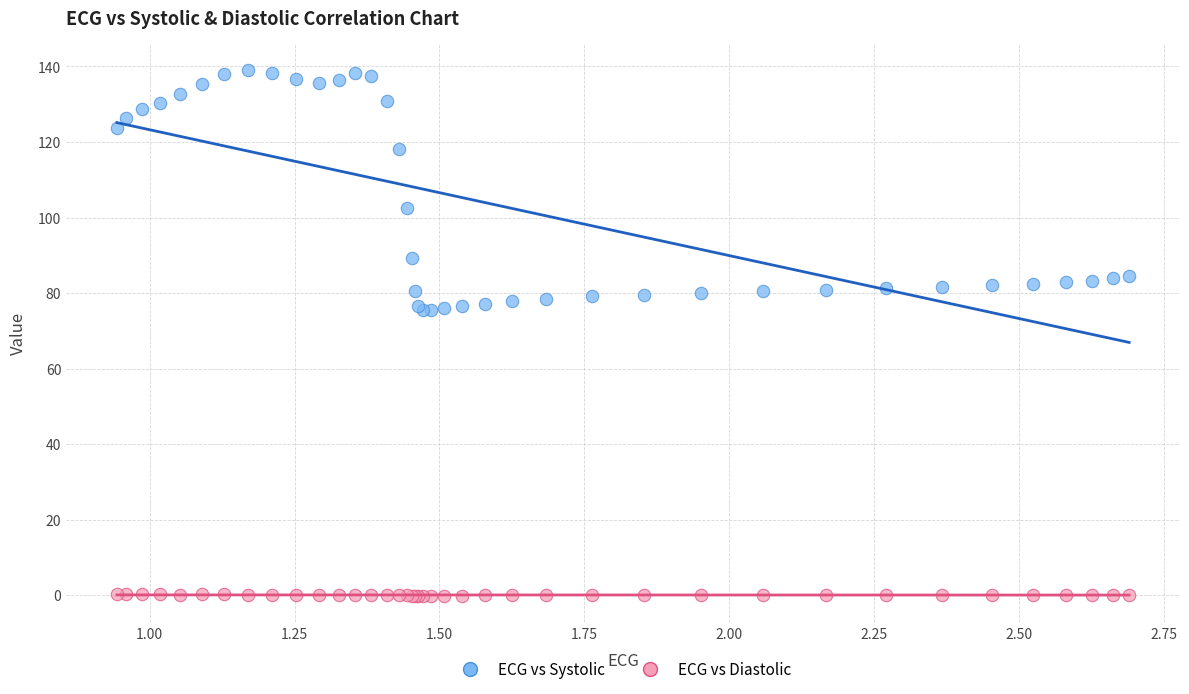

Which series reaches the maximum Y coordinate?

ECG vs Systolic